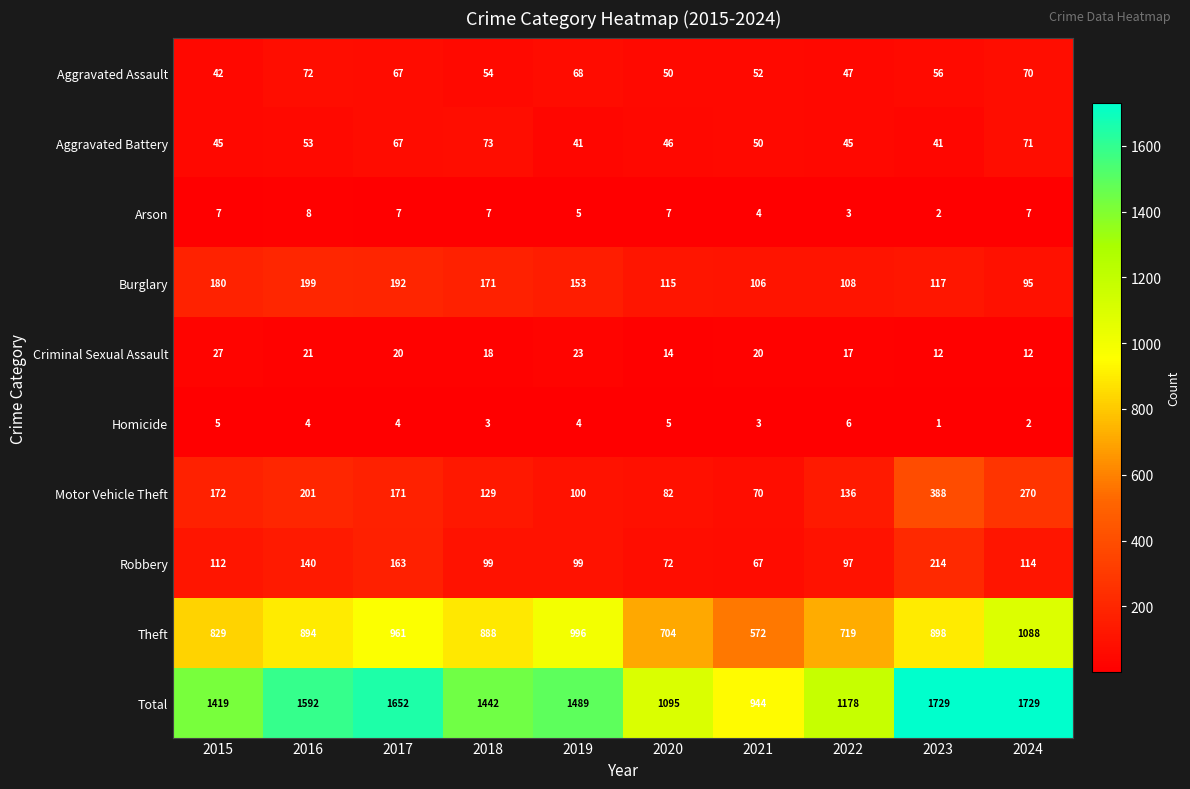

Which series has the widest spread of values?

Total